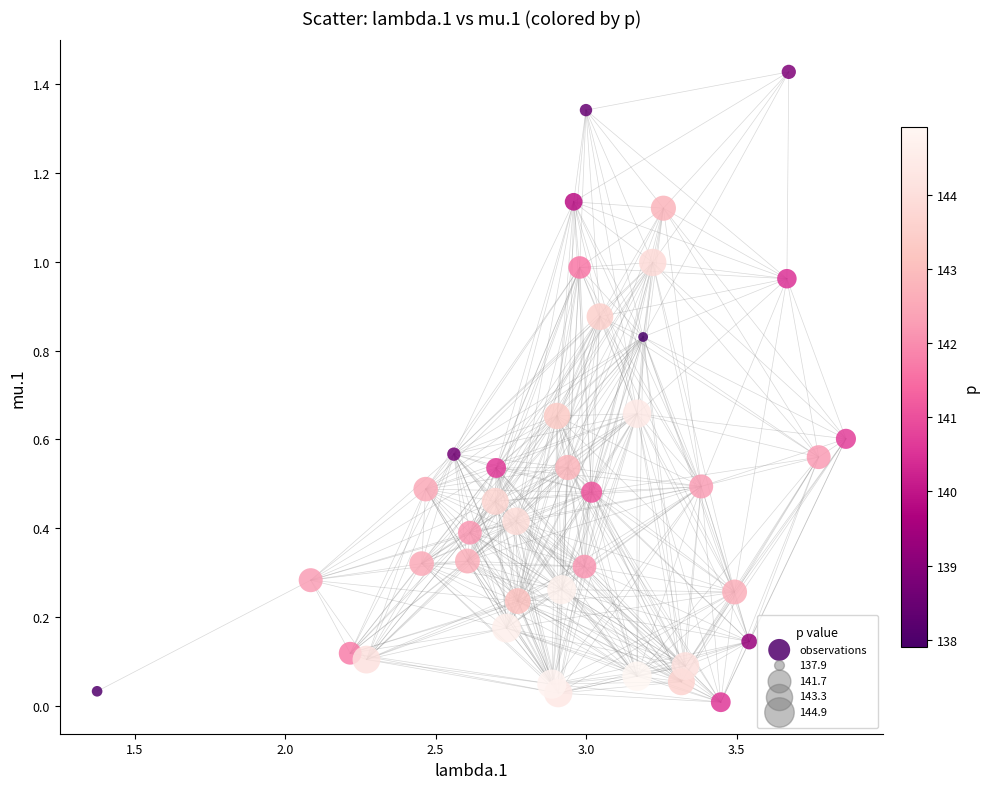

Count the number of points in this scatter plot.

40